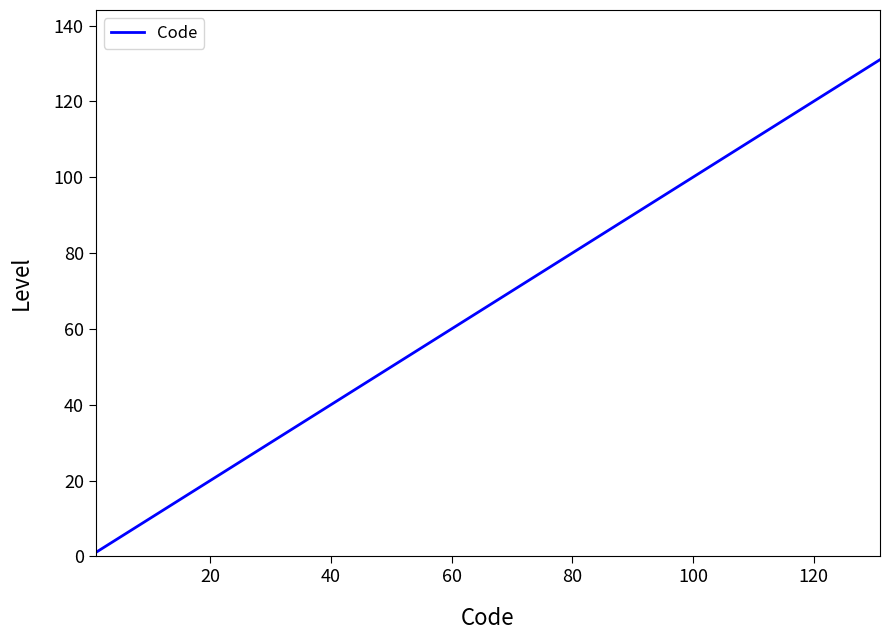

What is the maximum value shown in the chart?

131